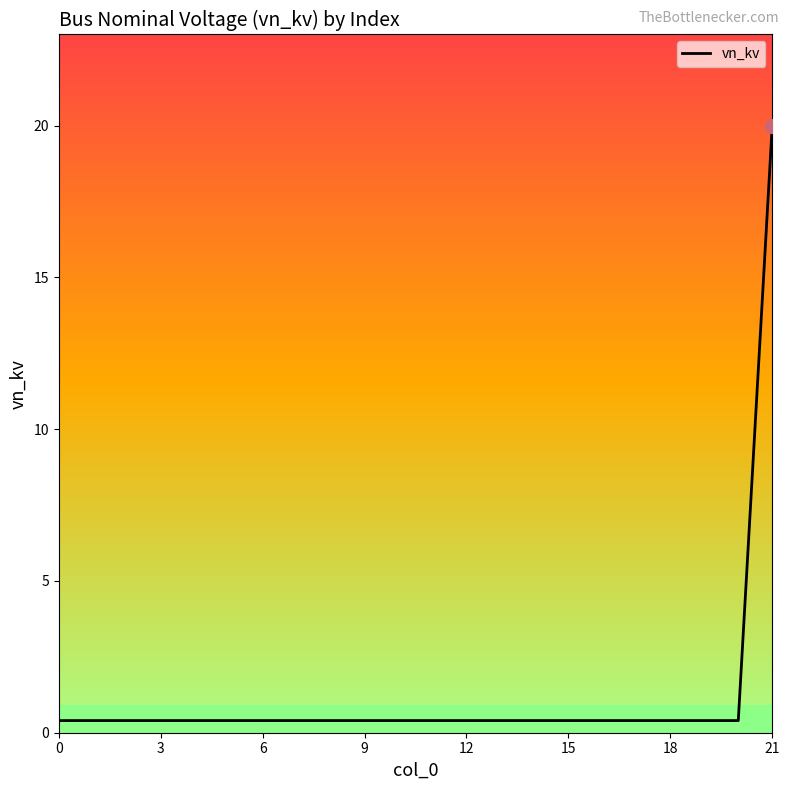

Reading left to right, list all the values displayed in this chart.

0.4	0.4	0.4	0.4	0.4	0.4	0.4	0.4	0.4	0.4	0.4	0.4	0.4	0.4	0.4	0.4	0.4	0.4	0.4	0.4	0.4	20.0